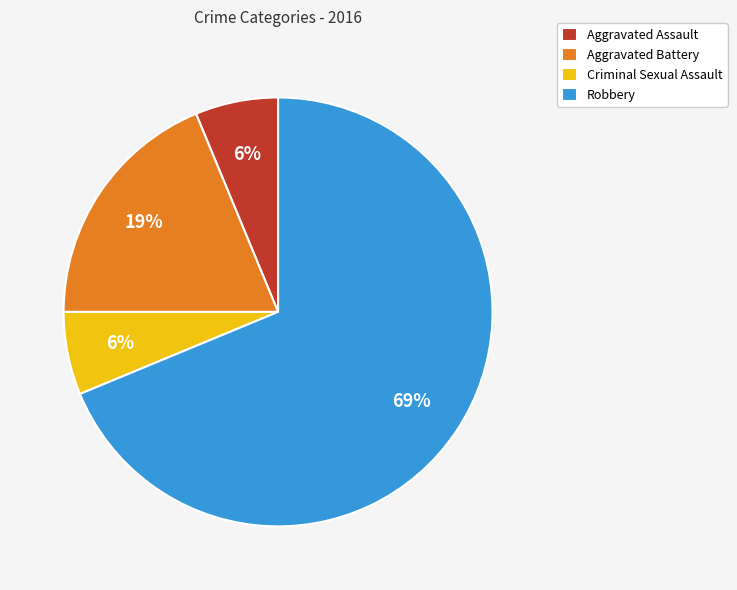

To the nearest percent, what portion does Aggravated Assault represent?

6%